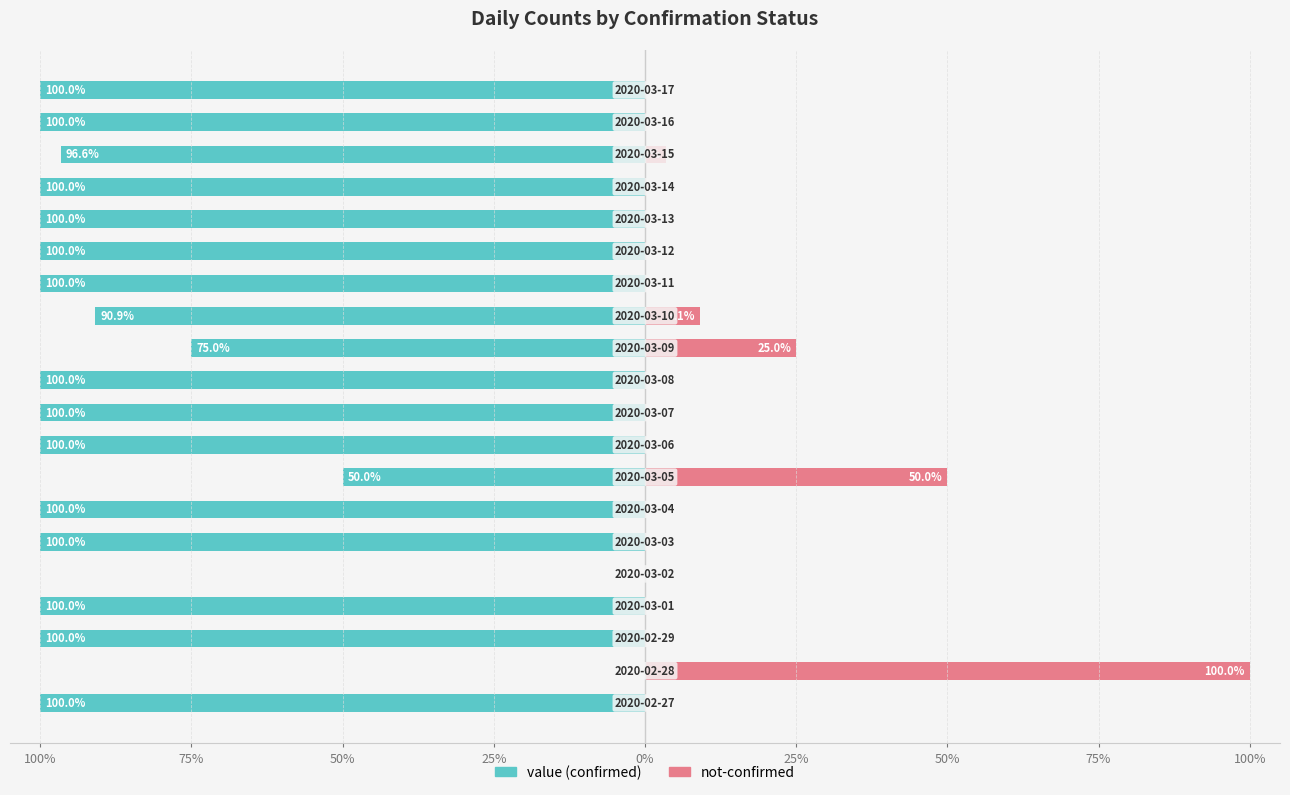

What is the minimum value shown in the chart?

-100.0